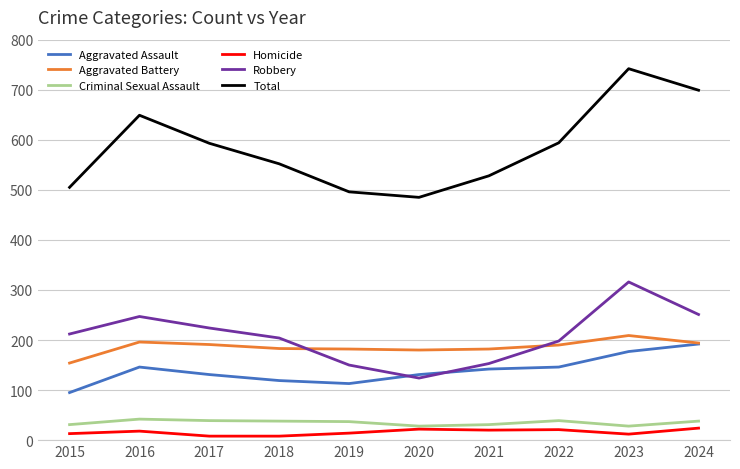

What is the spread (max minus min) of values at 2020?

463